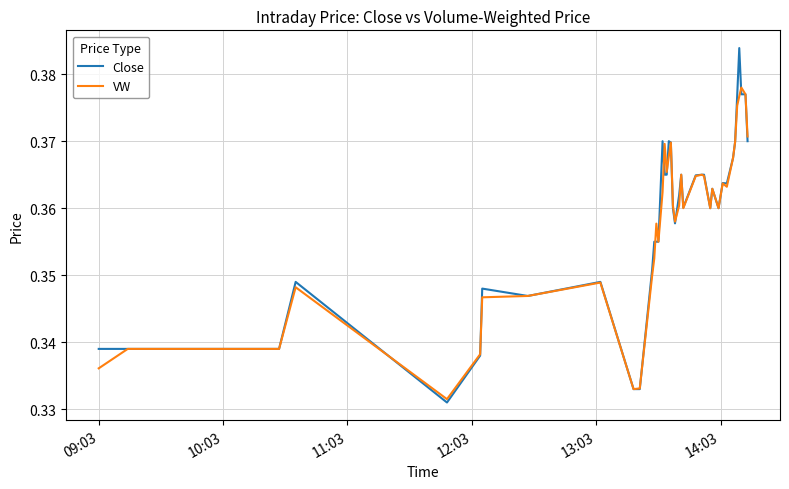

Which series has the largest range (max minus min)?

Close